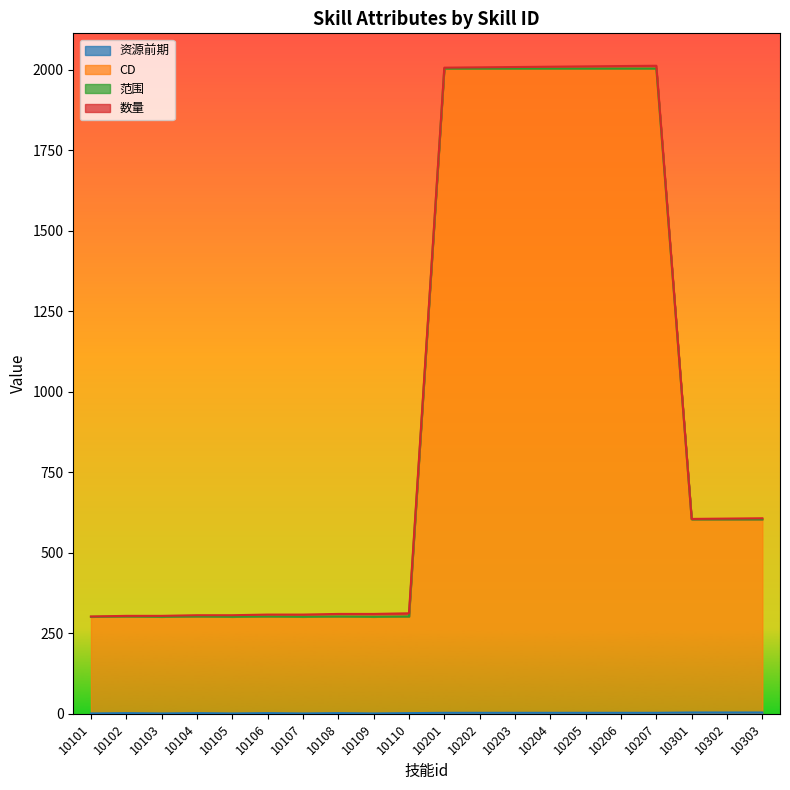

What is the difference between the second highest and minimum values in the CD series?

1702